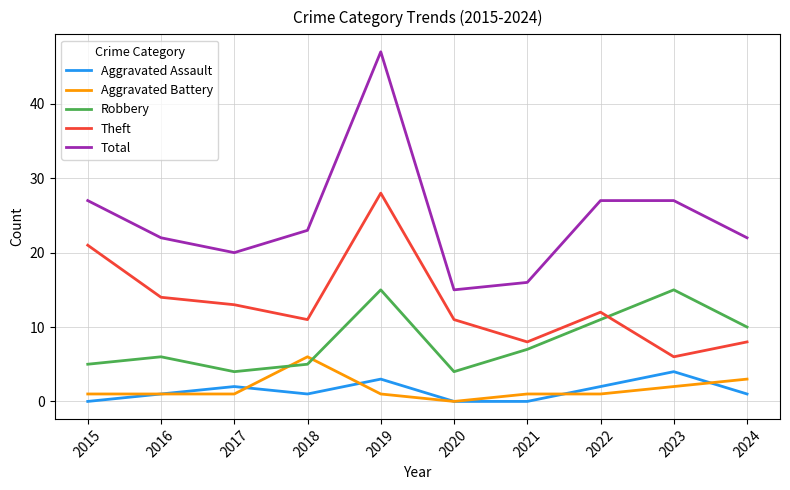

What is the maximum value shown in the chart?

47